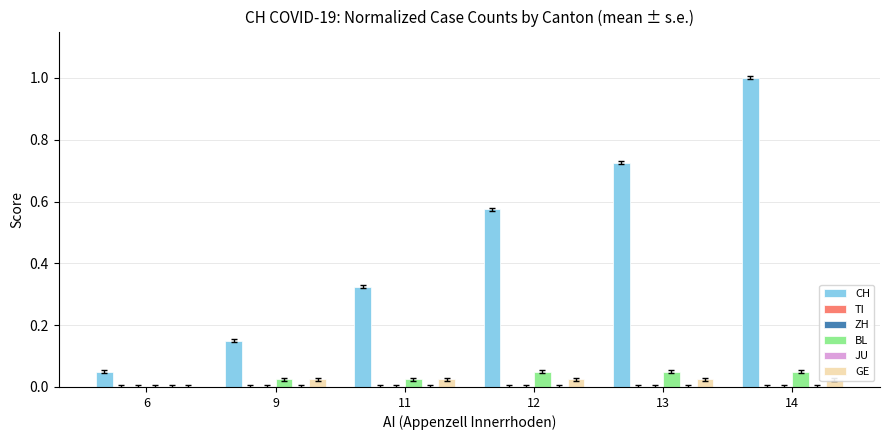

Which series has the widest spread of values?

CH